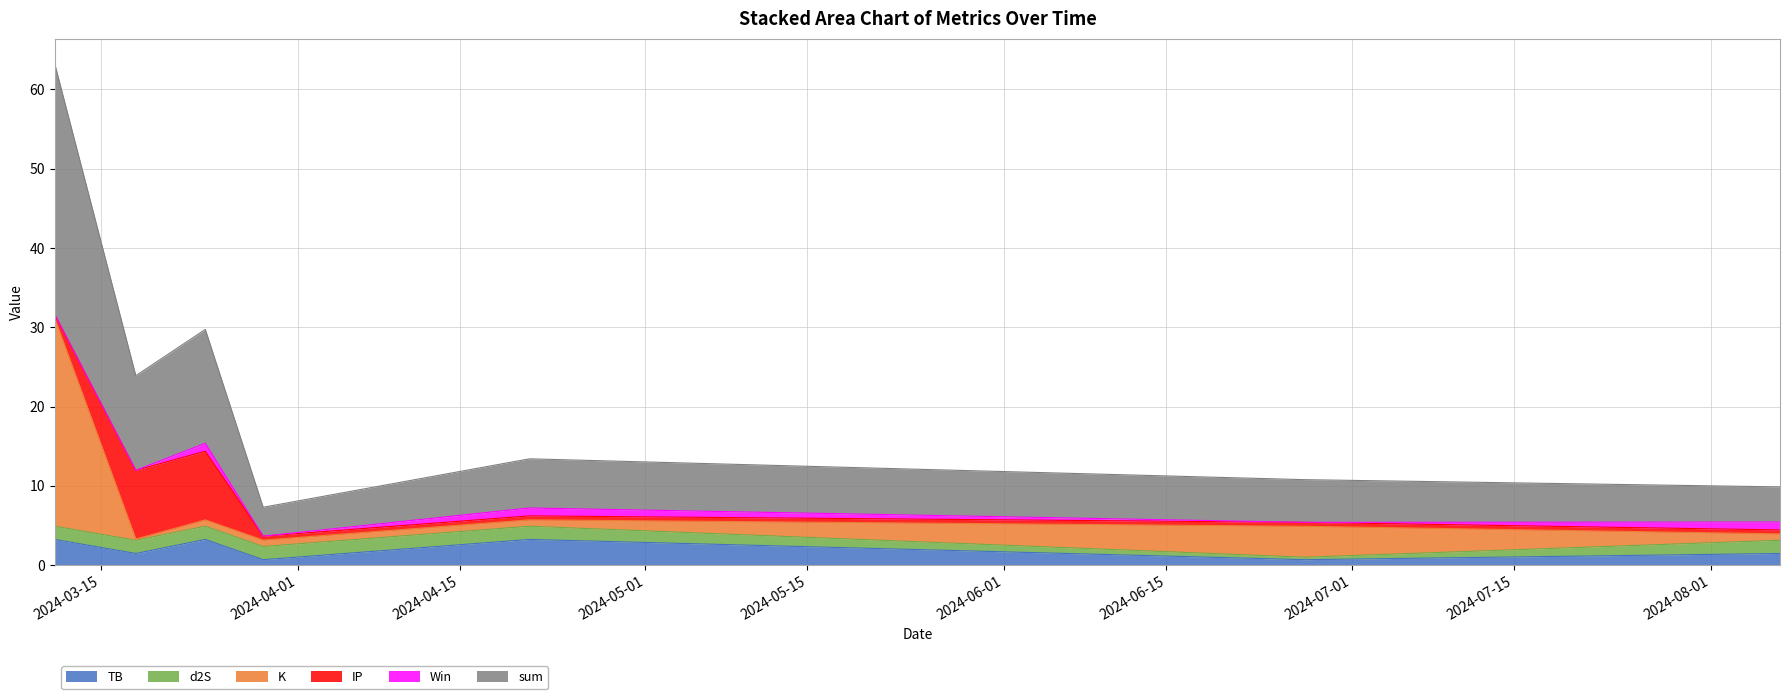

What is the maximum value for TB?

3.2